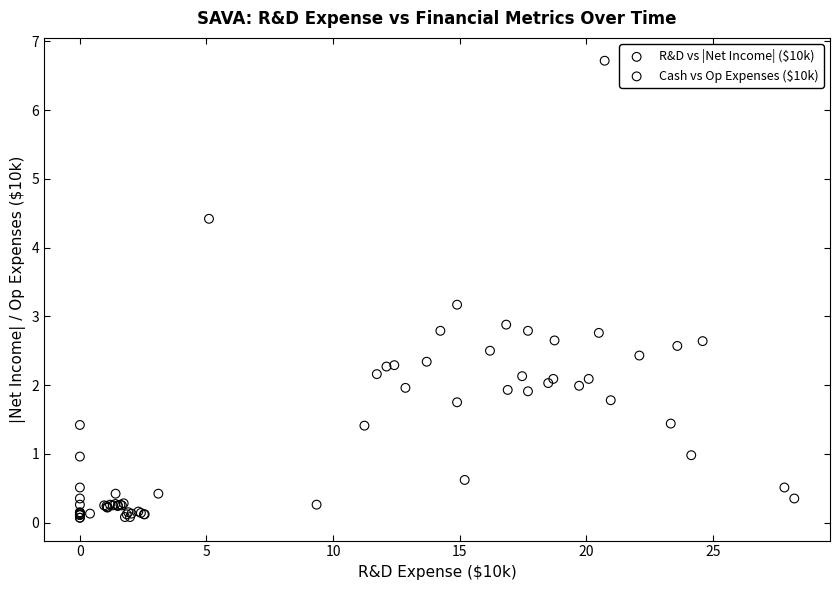

Which series contains the highest Y value?

Cash vs Op Expenses ($10k)